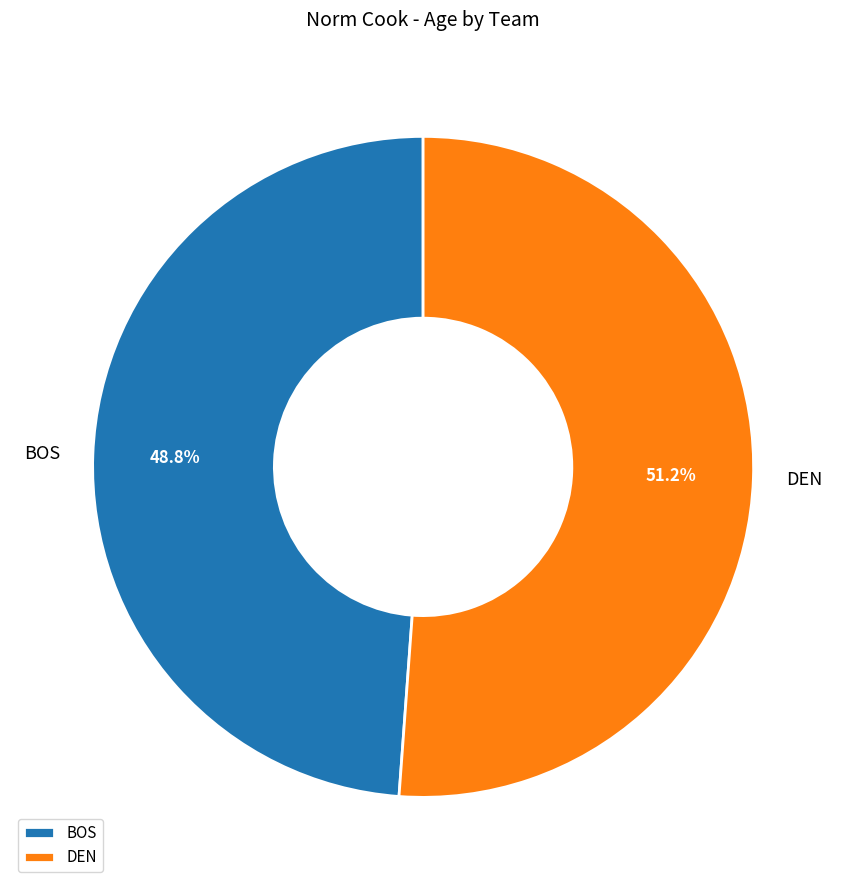

Which category accounts for the majority?

DEN